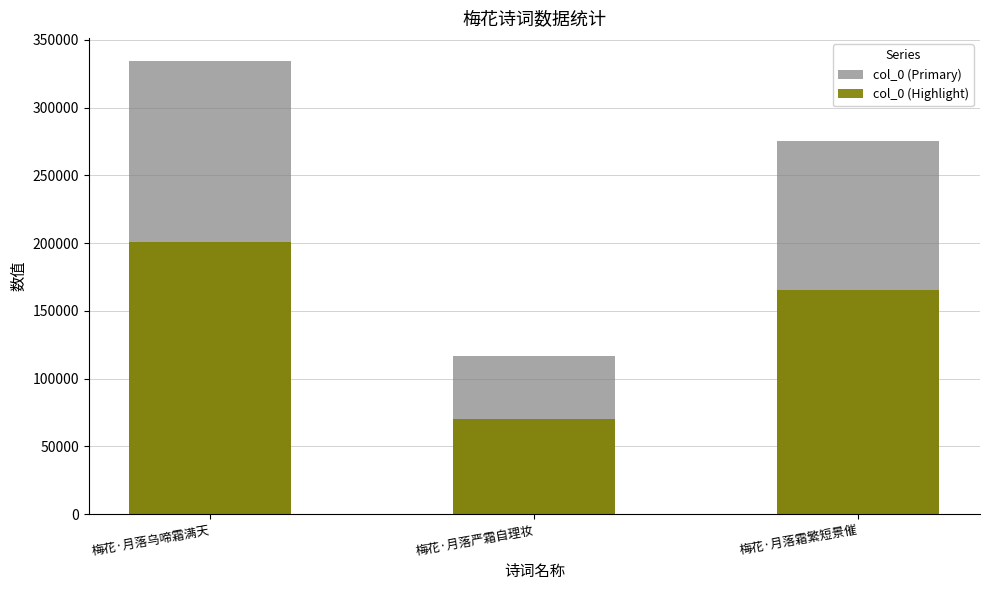

What is the maximum value for col_0 (Highlight)?

200791.2